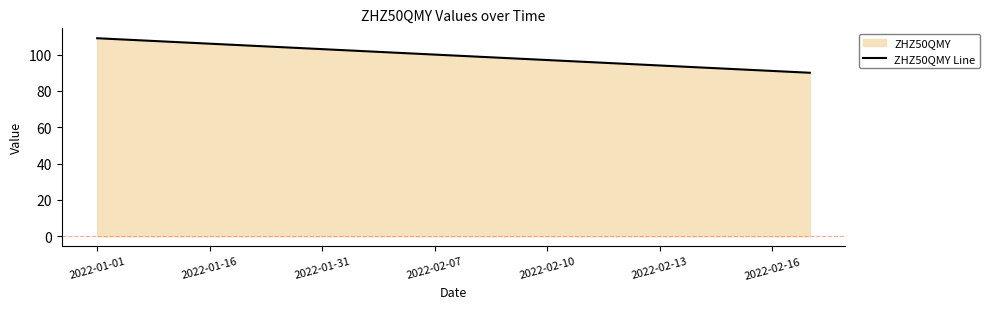

How many series are shown in this chart?

1